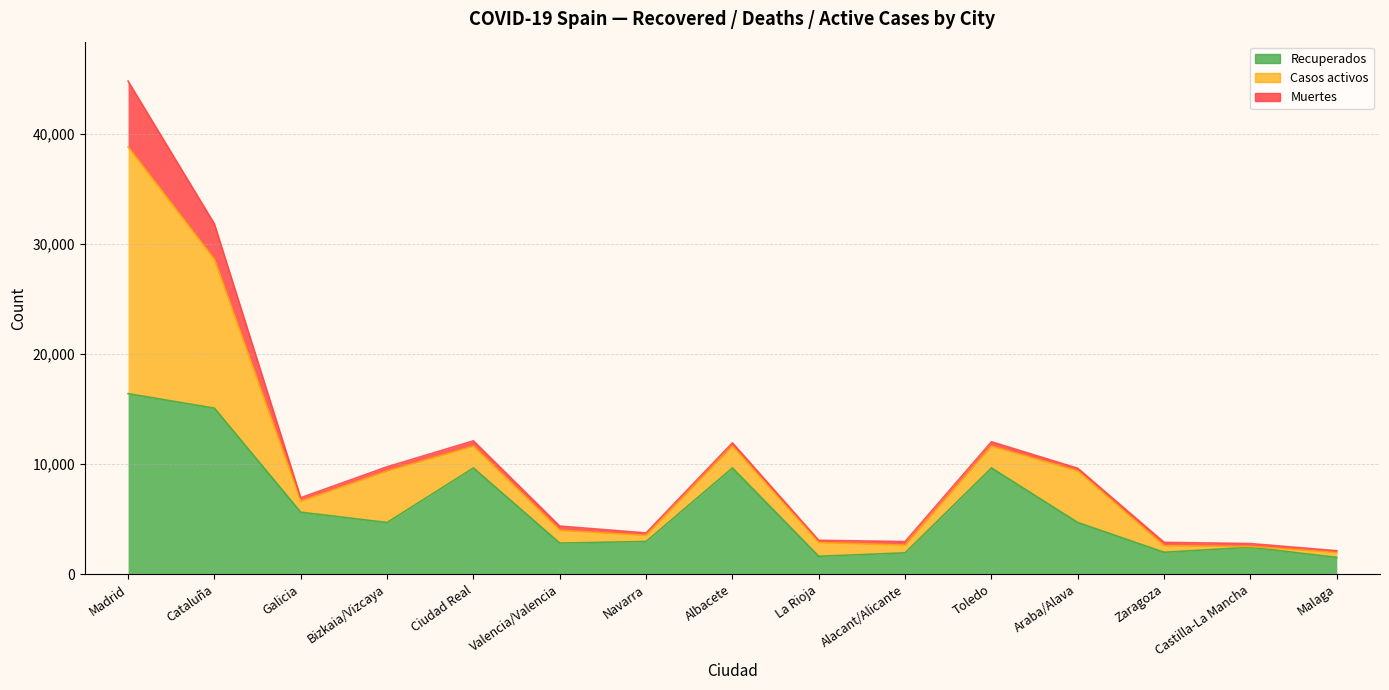

Which category has the highest value in the Muertes series?

Madrid